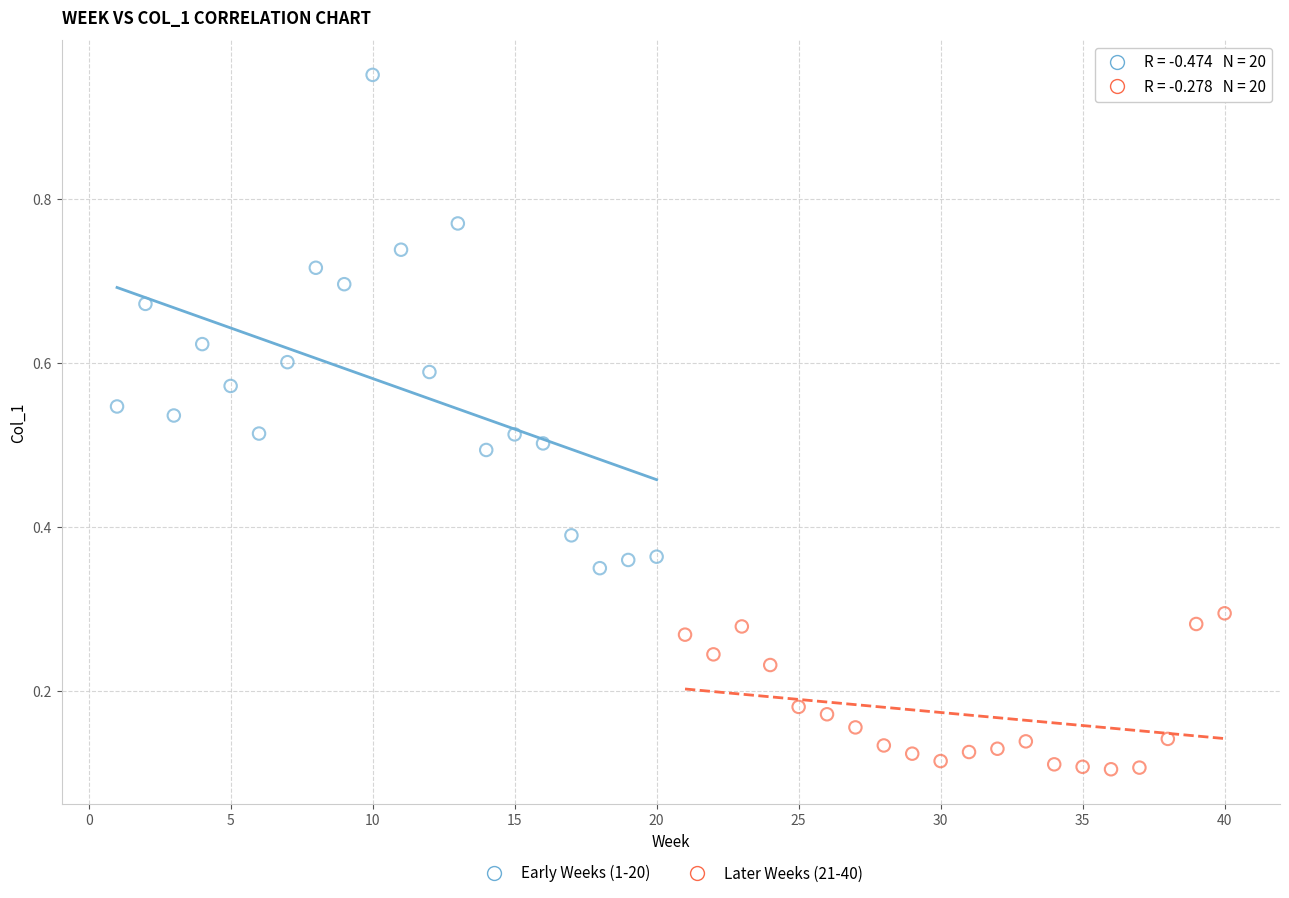

Which series has the largest Y range (max minus min)?

Early Weeks (1-20)